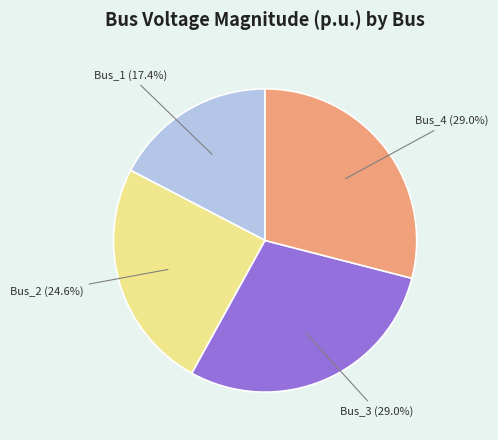

True or false: Bus_1 accounts for 17% of the total.

True